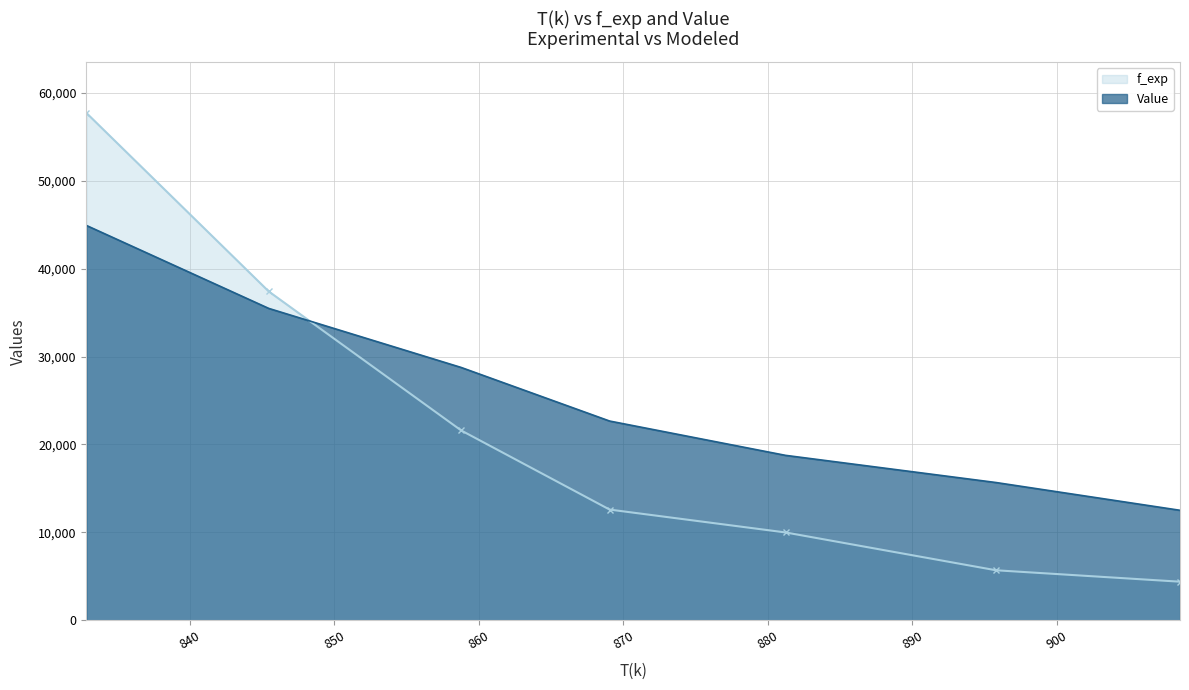

What are all the series names shown in the legend?

f_exp, Value